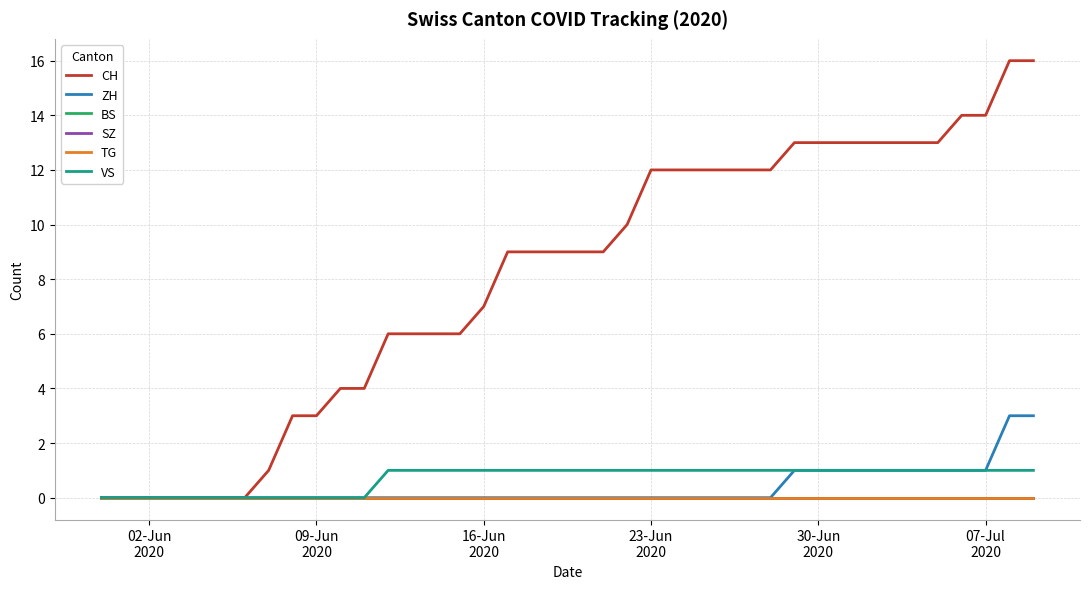

Does the chart display data point markers on the line(s)?

No